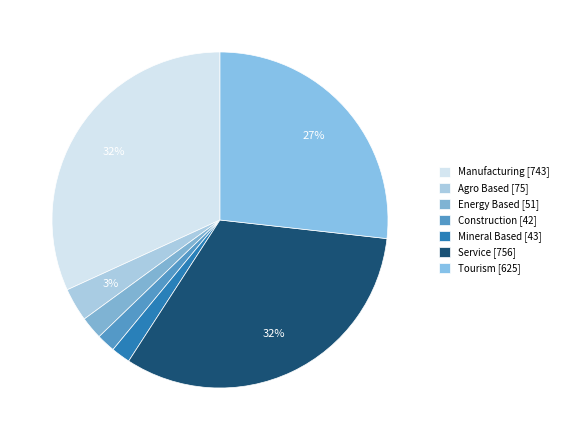

Which slice is the largest?

Service